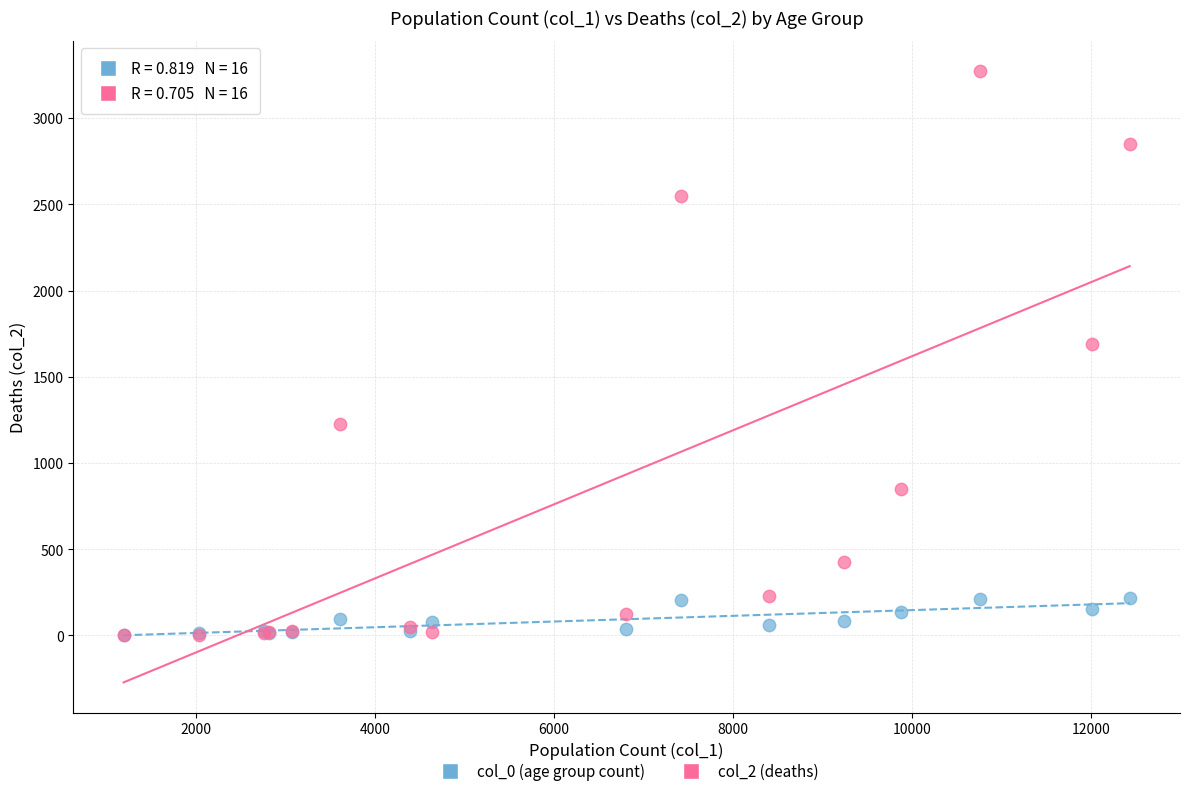

Across all series, what Y value is closest to 1638?

1690